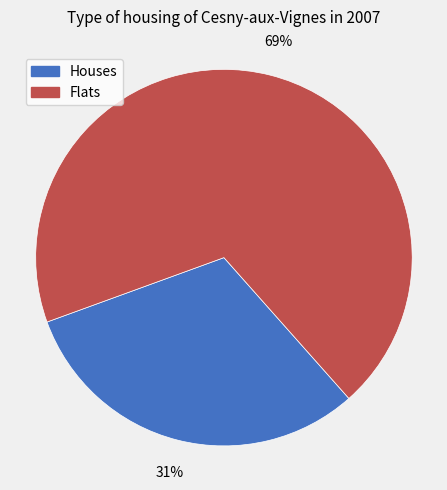

To the nearest percent, what percentage of the pie is Flats?

69%